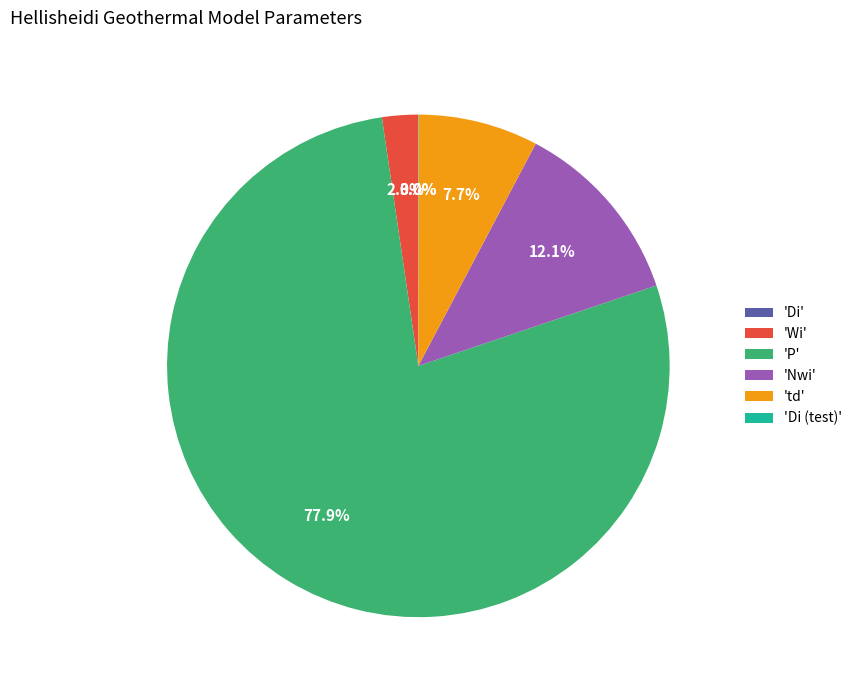

What is the largest slice in the pie chart?

'P'